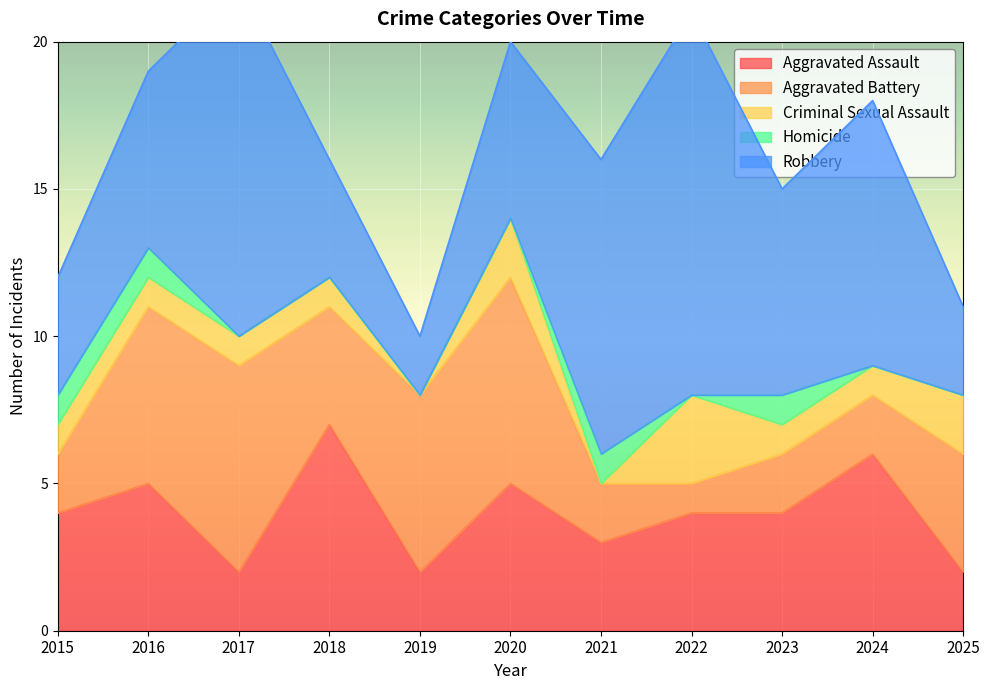

Which series ends up on top after the final intersection of Homicide and Criminal Sexual Assault?

Criminal Sexual Assault